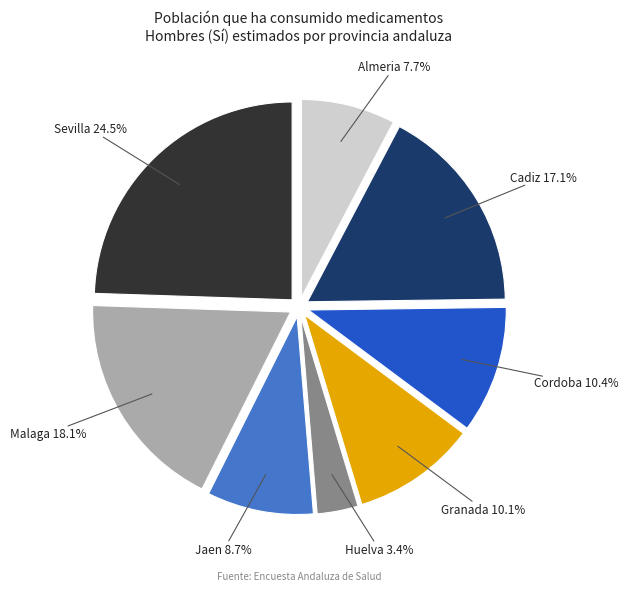

Count the number of slices in the pie.

8